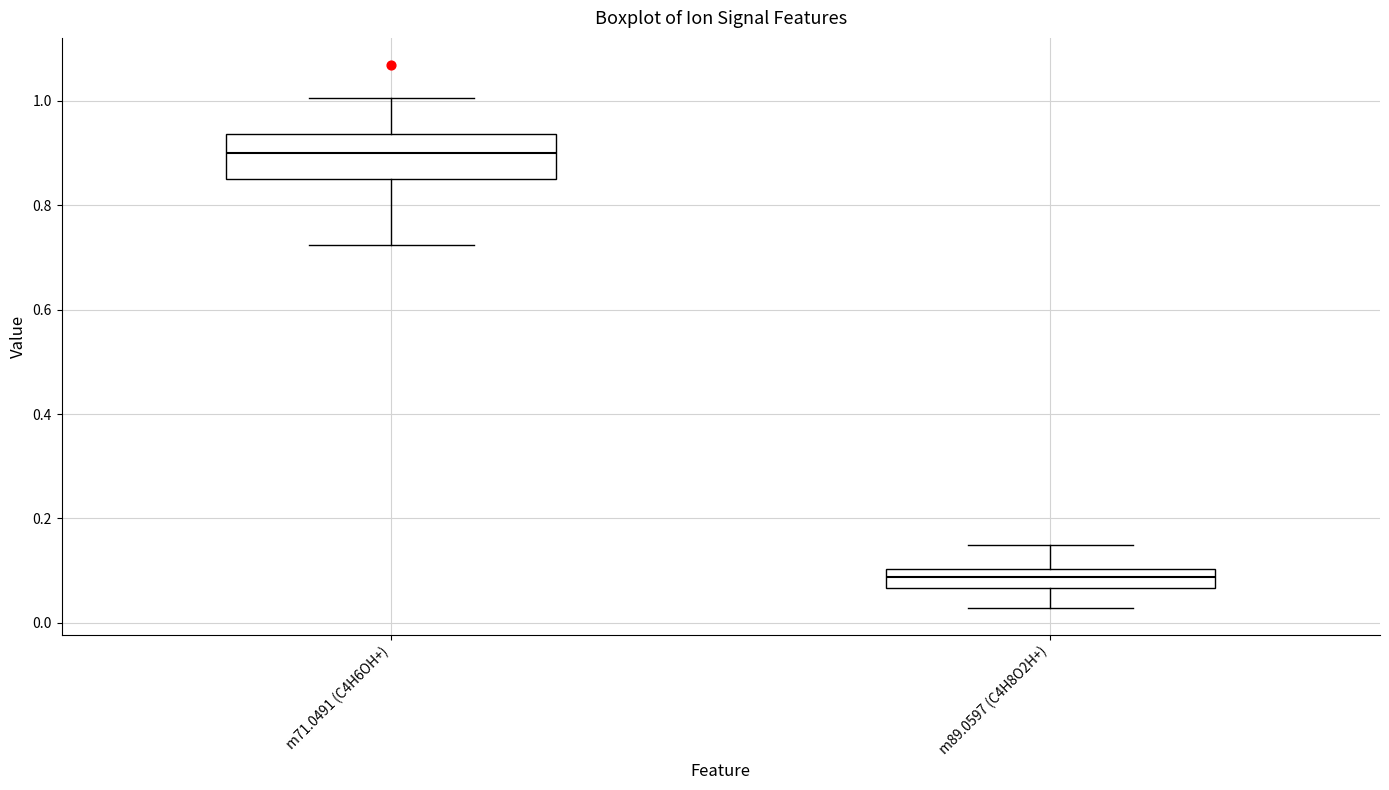

Reading left to right, transcribe this box plot: for each box, give where its median line is, the range the box spans, and where its two whiskers end, as read against the y-axis. The values are not printed on the chart, so give them approximately, as read against the axis.

m71.0491 (C4H6OH+): median 0.90, box 0.84 to 0.94, whiskers 0.72 to 1.00
m89.0597 (C4H8O2H+): median 0.08, box 0.06 to 0.10, whiskers 0.02 to 0.14